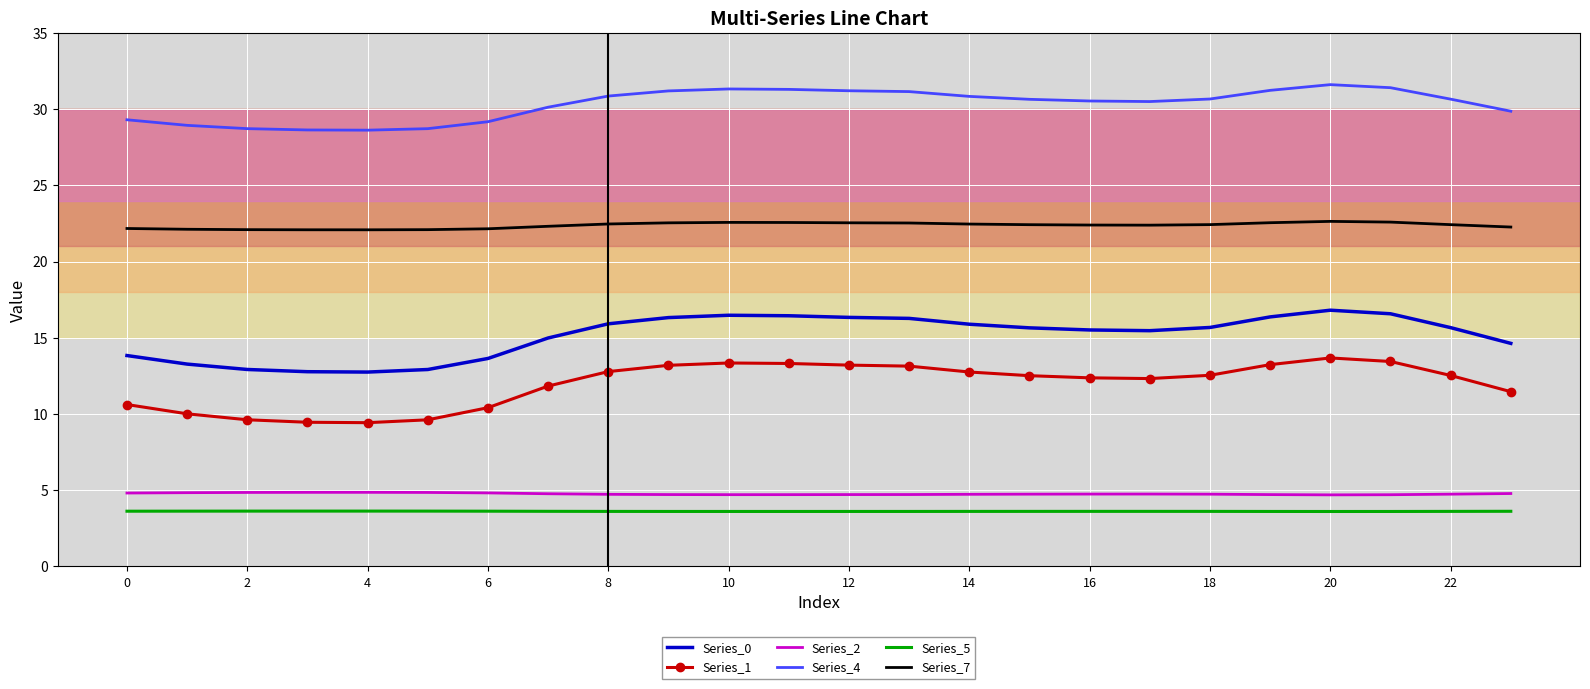

Which series has the widest spread of values?

Series_1